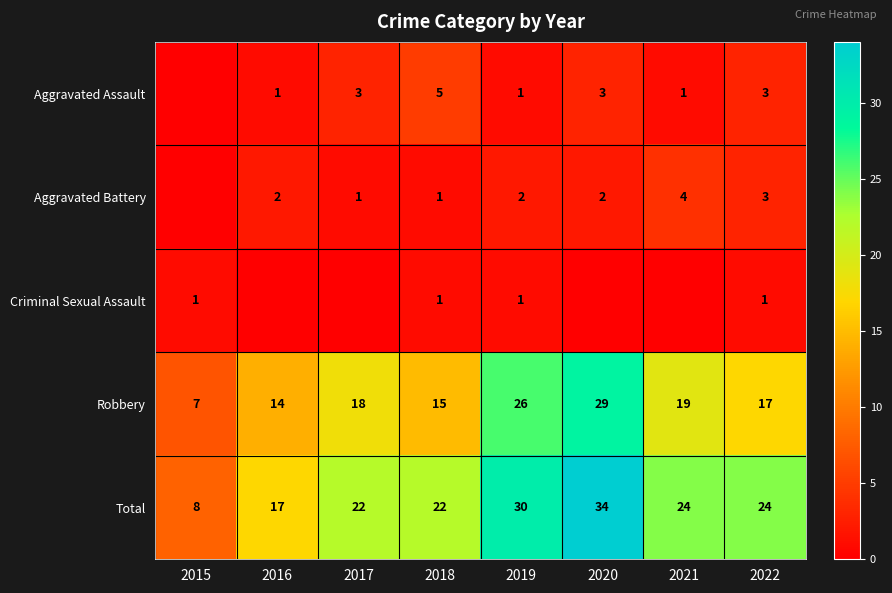

True or false: Total has a value of 14 at 2017.

False